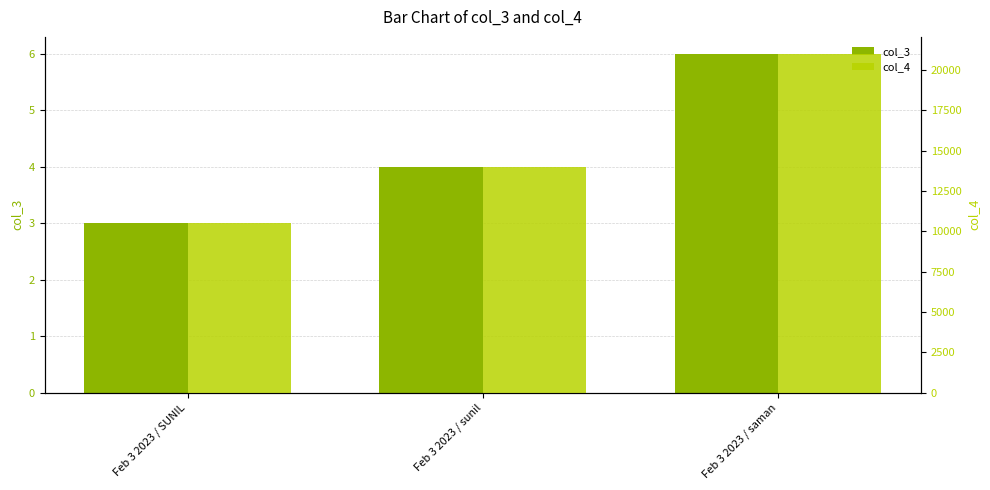

Which category has the highest value in the col_4 series?

Feb 3 2023 / saman